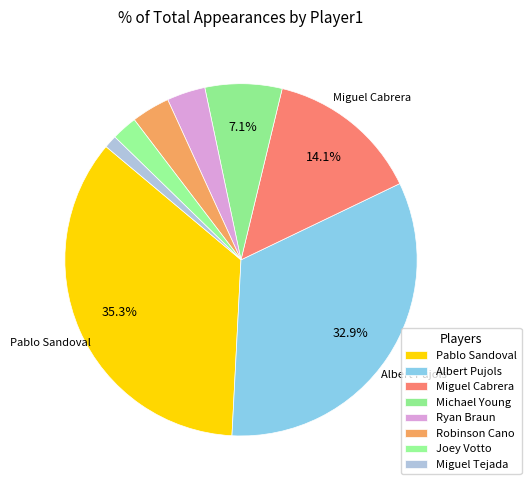

Rank the categories by value from lowest to highest.

Miguel Tejada, Joey Votto, Ryan Braun, Robinson Cano, Michael Young, Miguel Cabrera, Albert Pujols, Pablo Sandoval